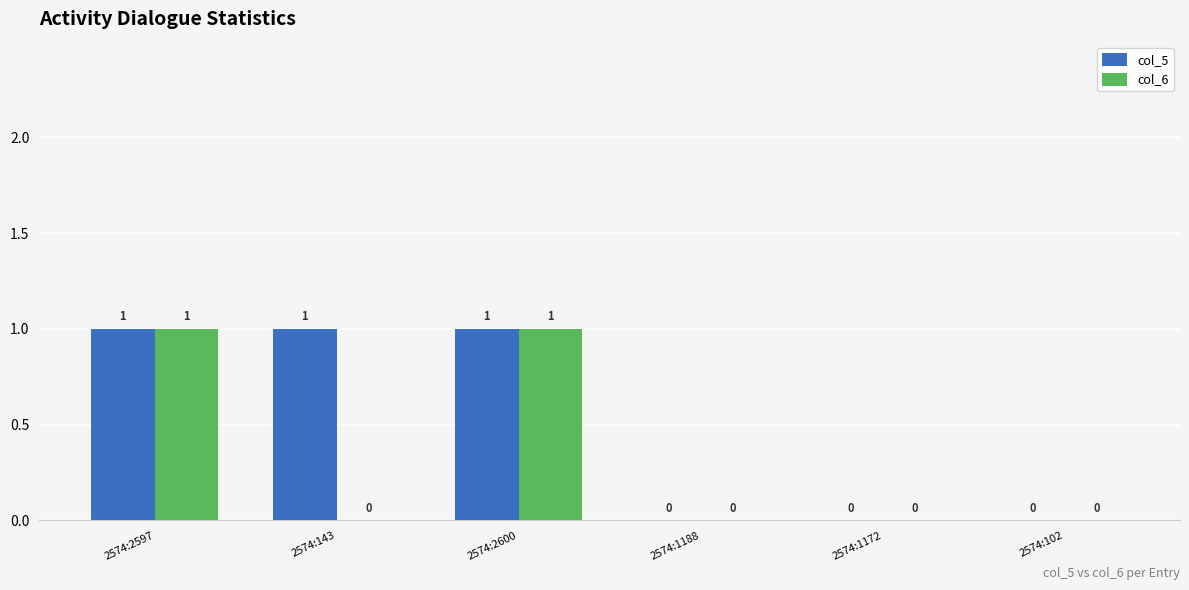

The col_5 series shows 1 at 2574:102. True or false?

False